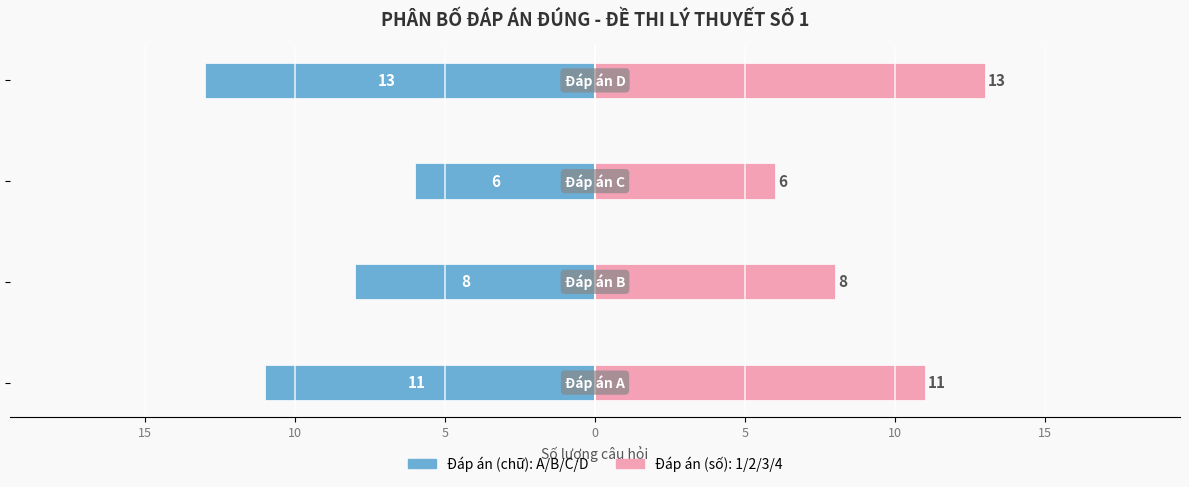

At how many categories does at least one series exceed 2?

4